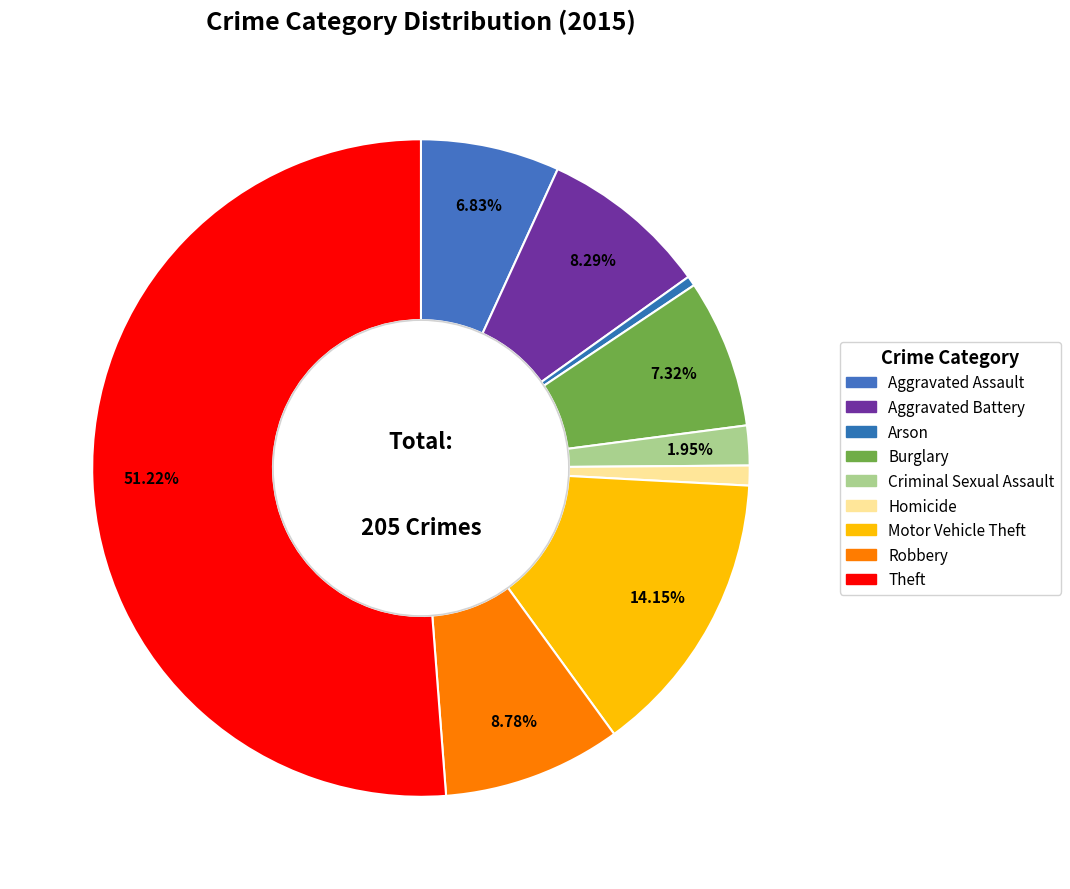

True or false: Motor Vehicle Theft accounts for 14% of the total.

True